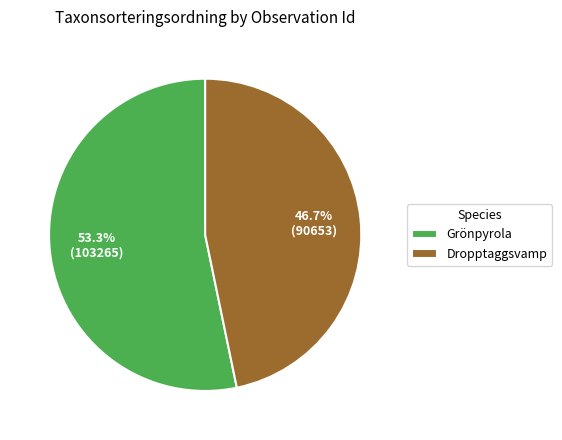

Which has a higher value, Grönpyrola or Dropptaggsvamp?

Grönpyrola